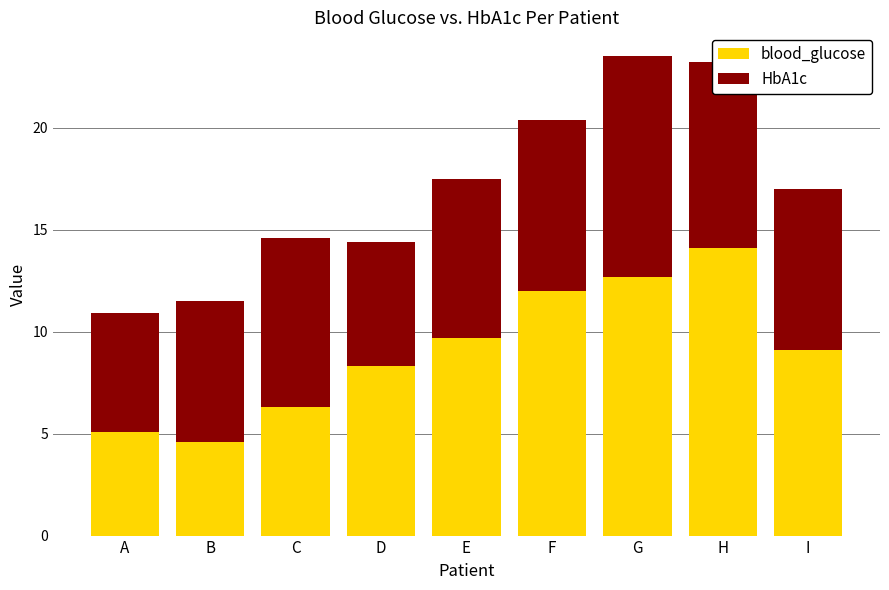

What is the total value across all series at C?

14.6